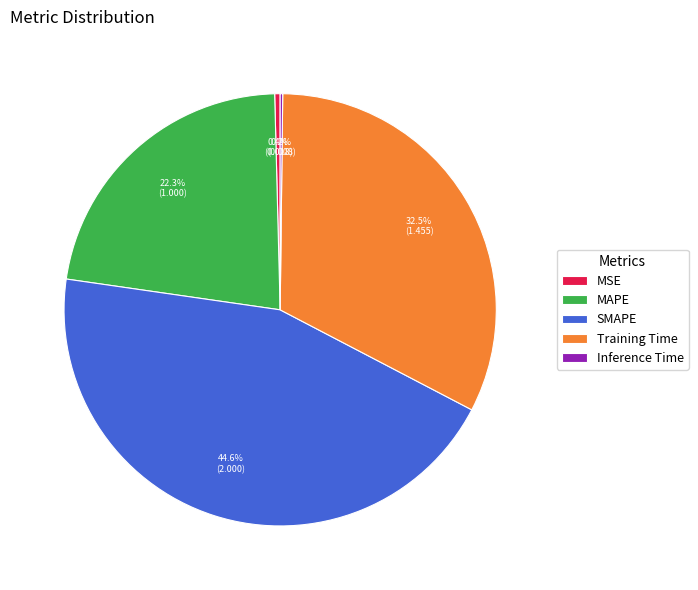

Is there any slice that represents more than half of the pie?

No